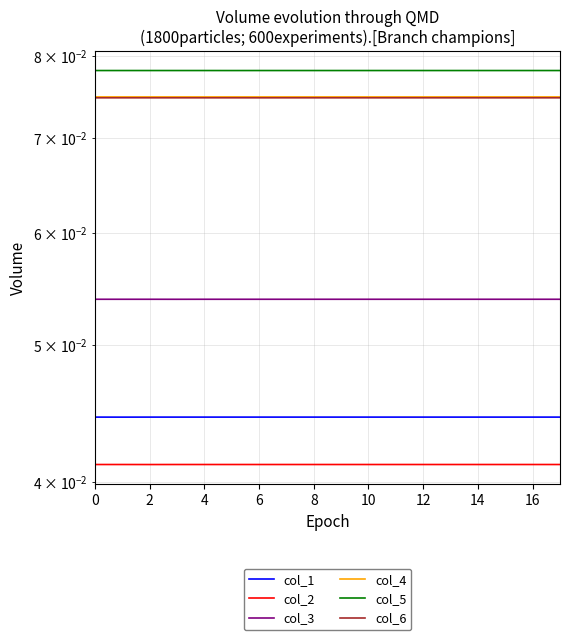

Rank the series by their maximum value, from highest to lowest.

col_5, col_4, col_6, col_3, col_1, col_2